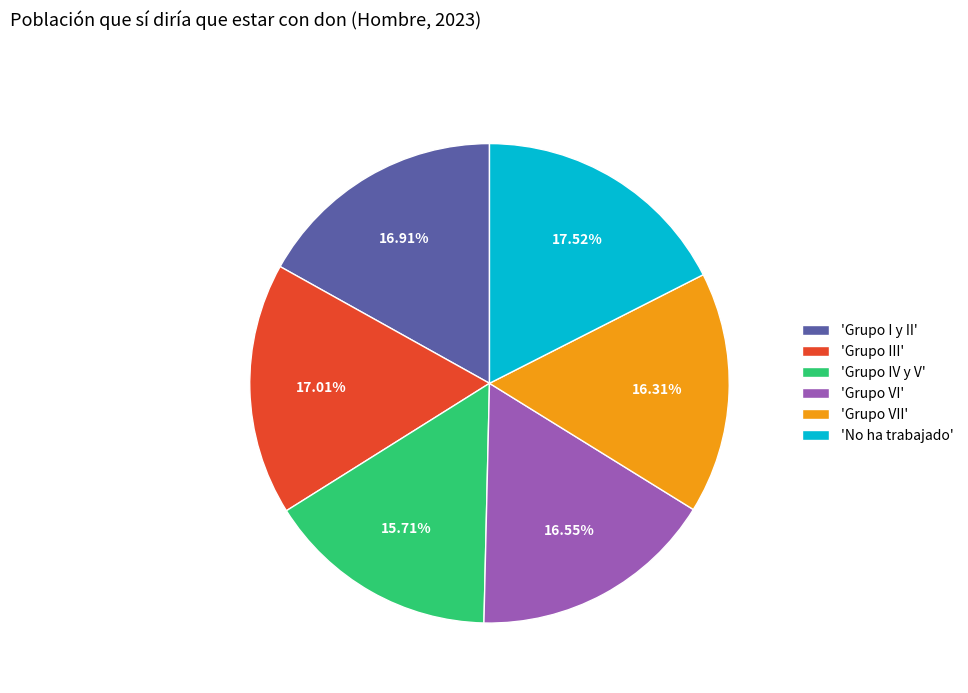

Which category has the smallest portion of the pie?

'Grupo IV y V'